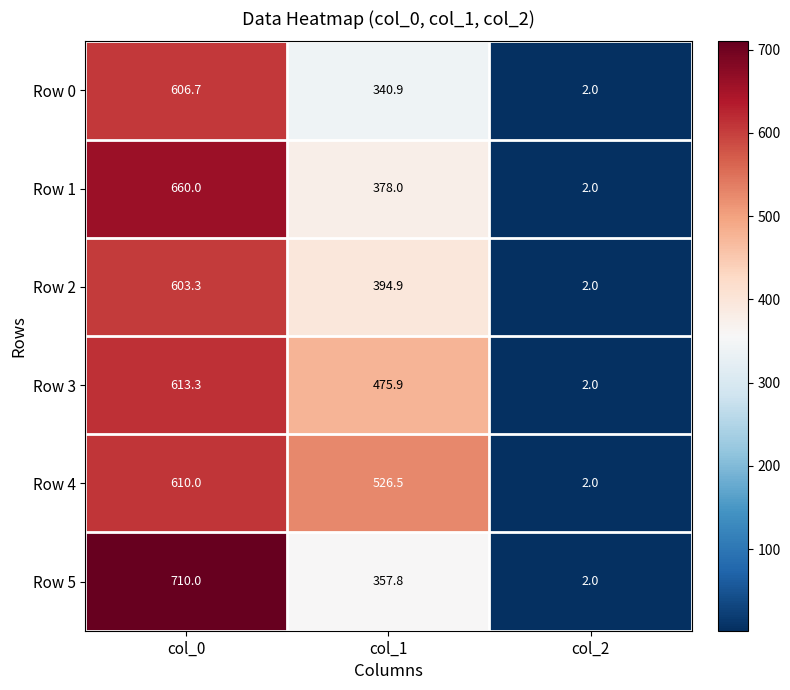

Which series changed the most between col_0 and col_1?

Row 5